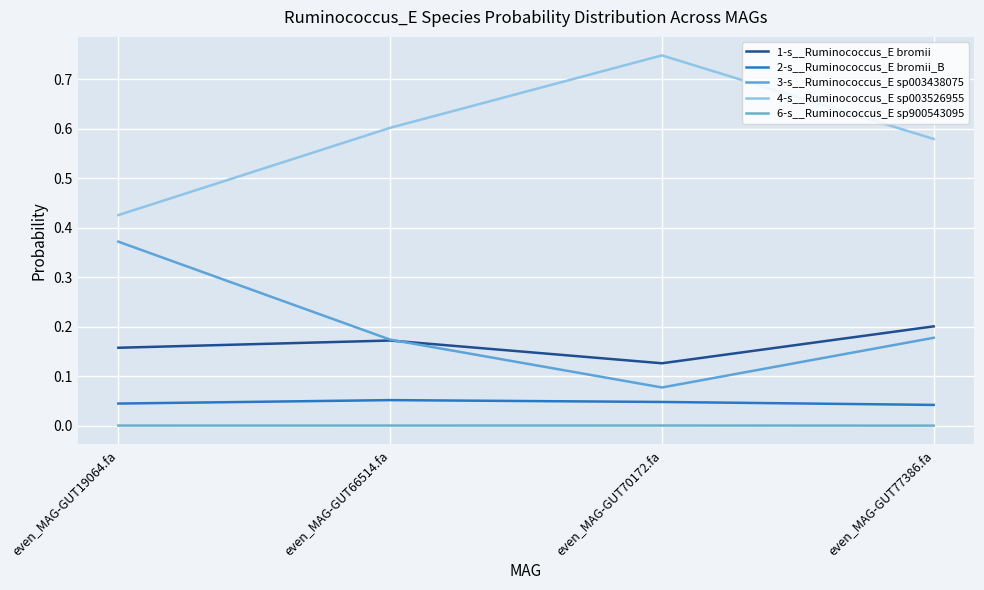

True or false: 4-s__Ruminococcus_E sp003526955 and 2-s__Ruminococcus_E bromii_B intersect in this chart.

False